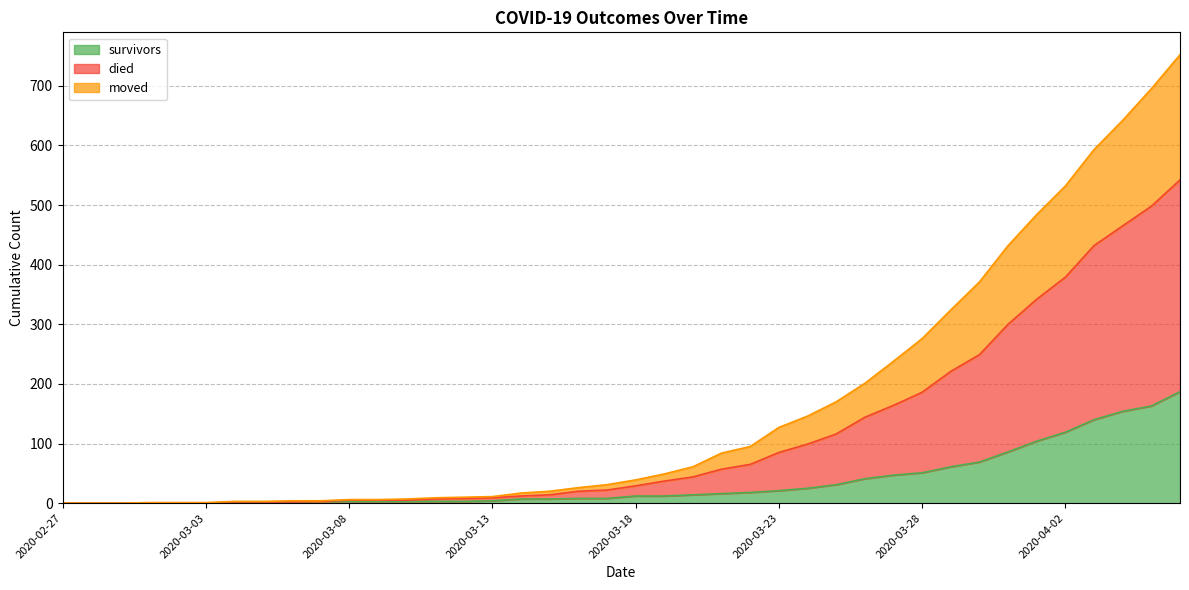

Which series has the largest range (max minus min)?

died